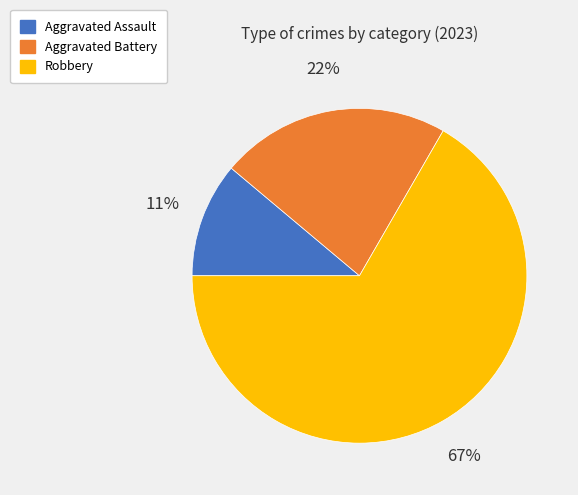

Which slice is the largest?

Robbery